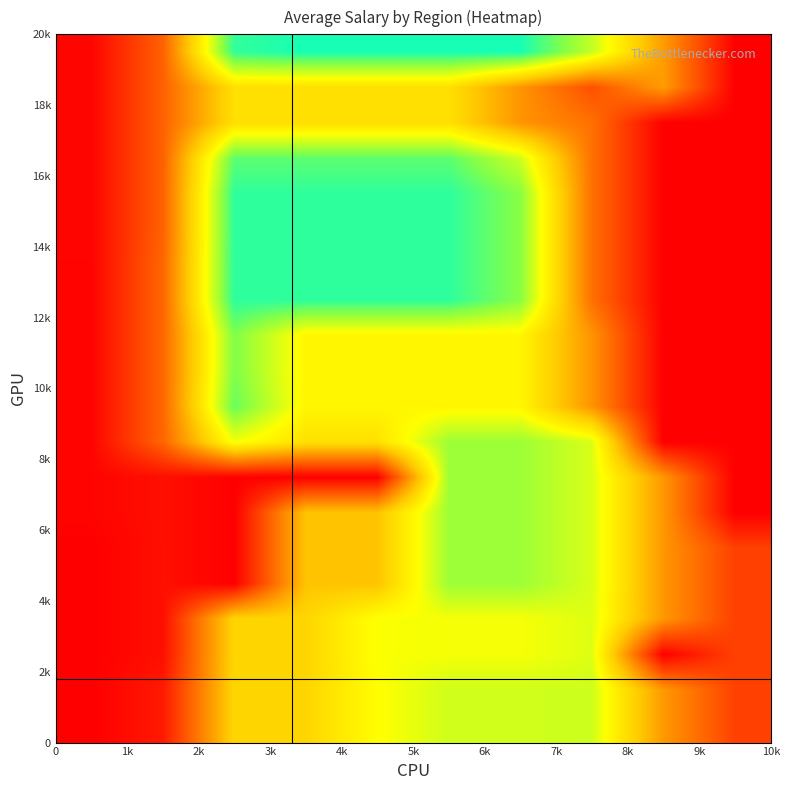

At how many categories does at least one series exceed 1825?

6